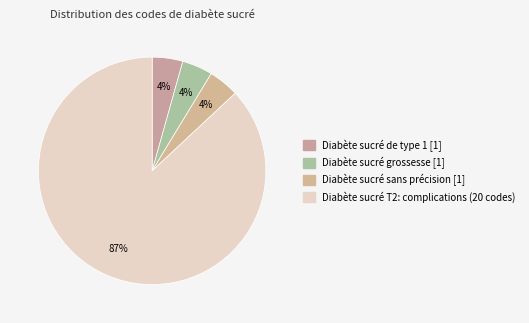

To the nearest percent, what is the average slice percentage?

25%